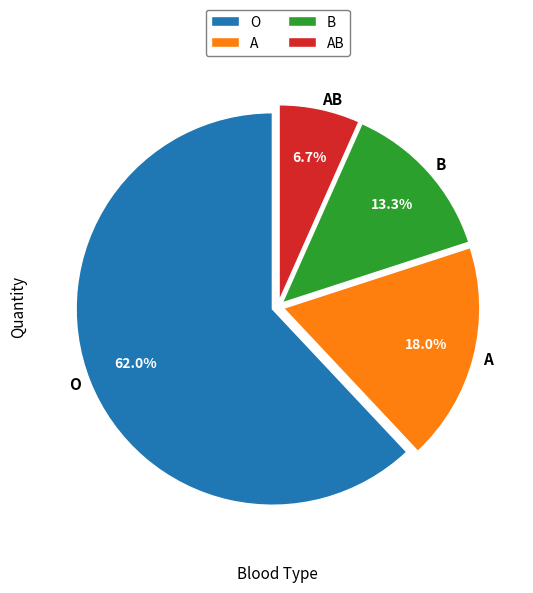

Count the number of slices in the pie.

4